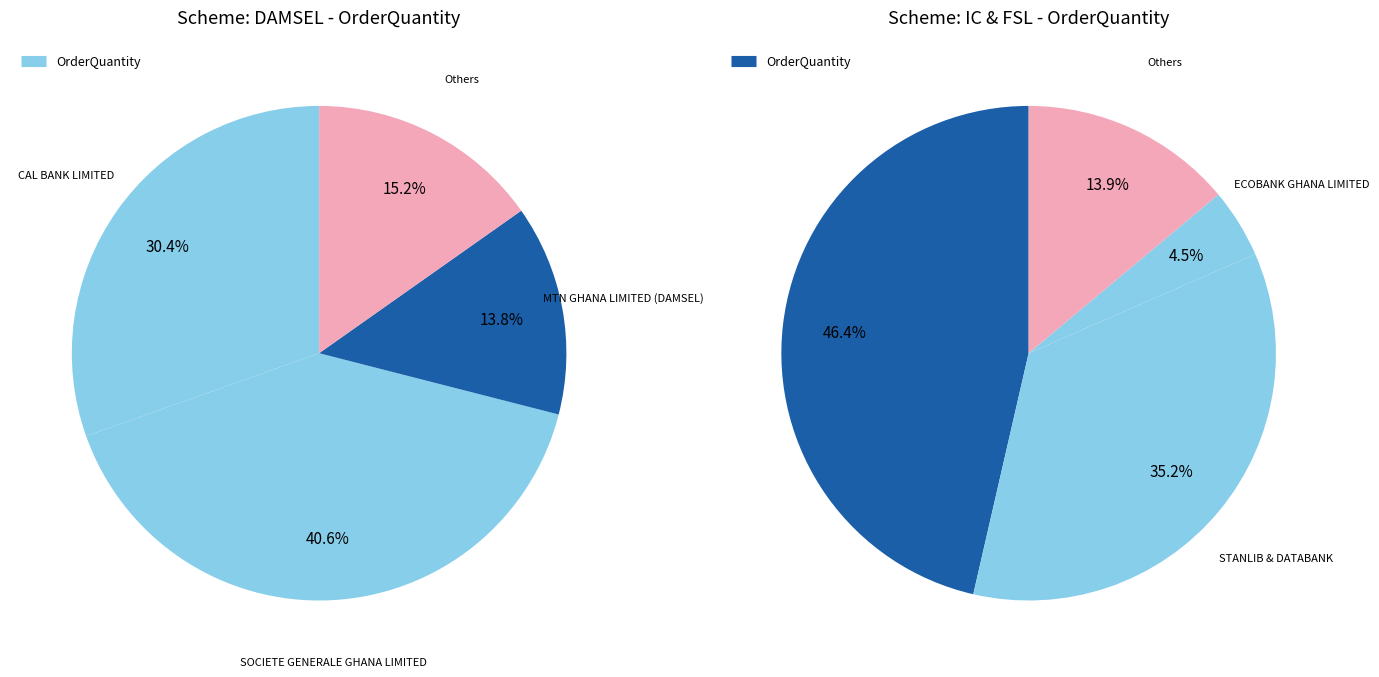

How many segments does this pie chart have?

8